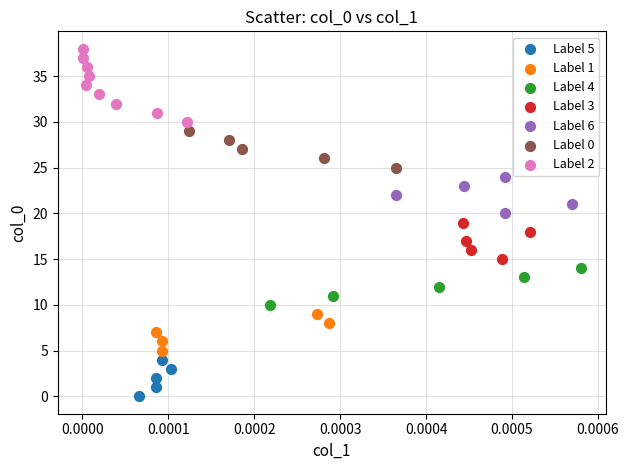

What are all the series names shown in the legend?

Label 5, Label 1, Label 4, Label 3, Label 6, Label 0, Label 2